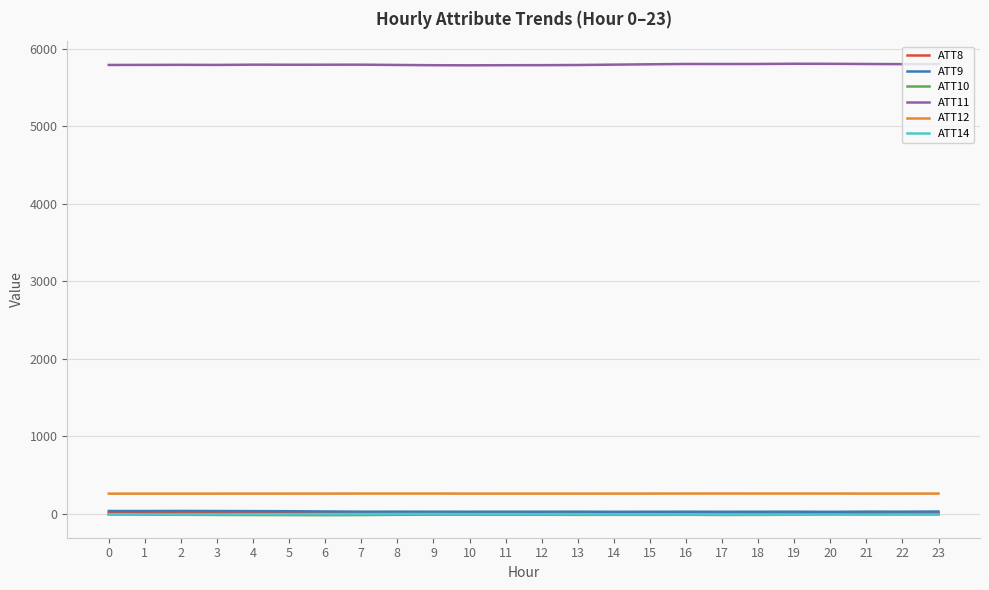

What is the difference between the maximum and second lowest values in the ATT11 series?

19.0